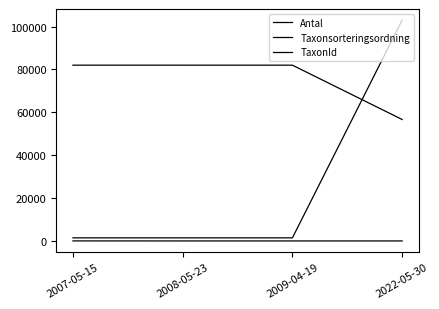

Which category has the lowest value across all series?

2022-05-30